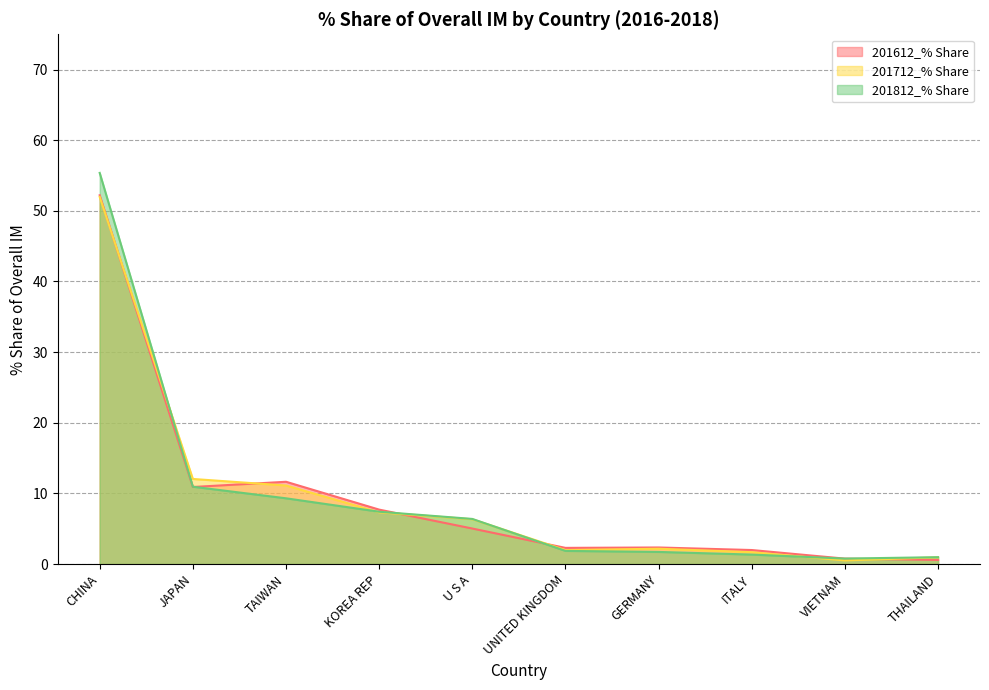

What is the label of the 4th point from the right?

GERMANY